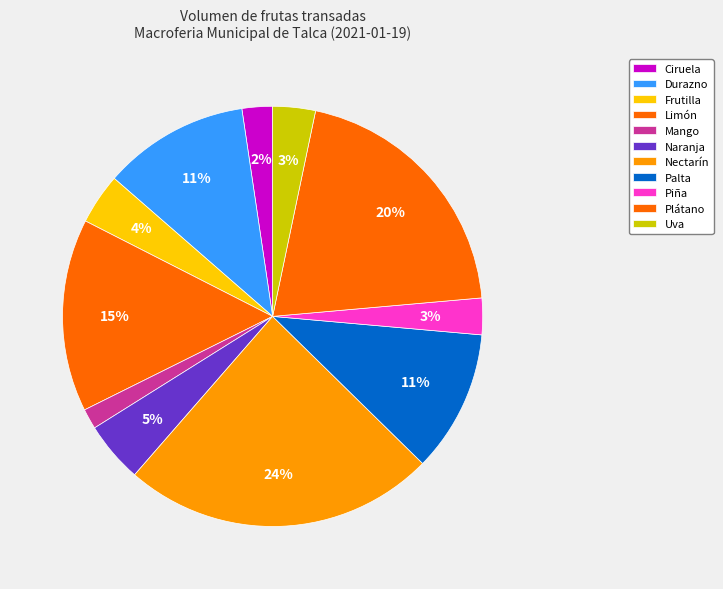

Is there a majority slice in this chart?

No